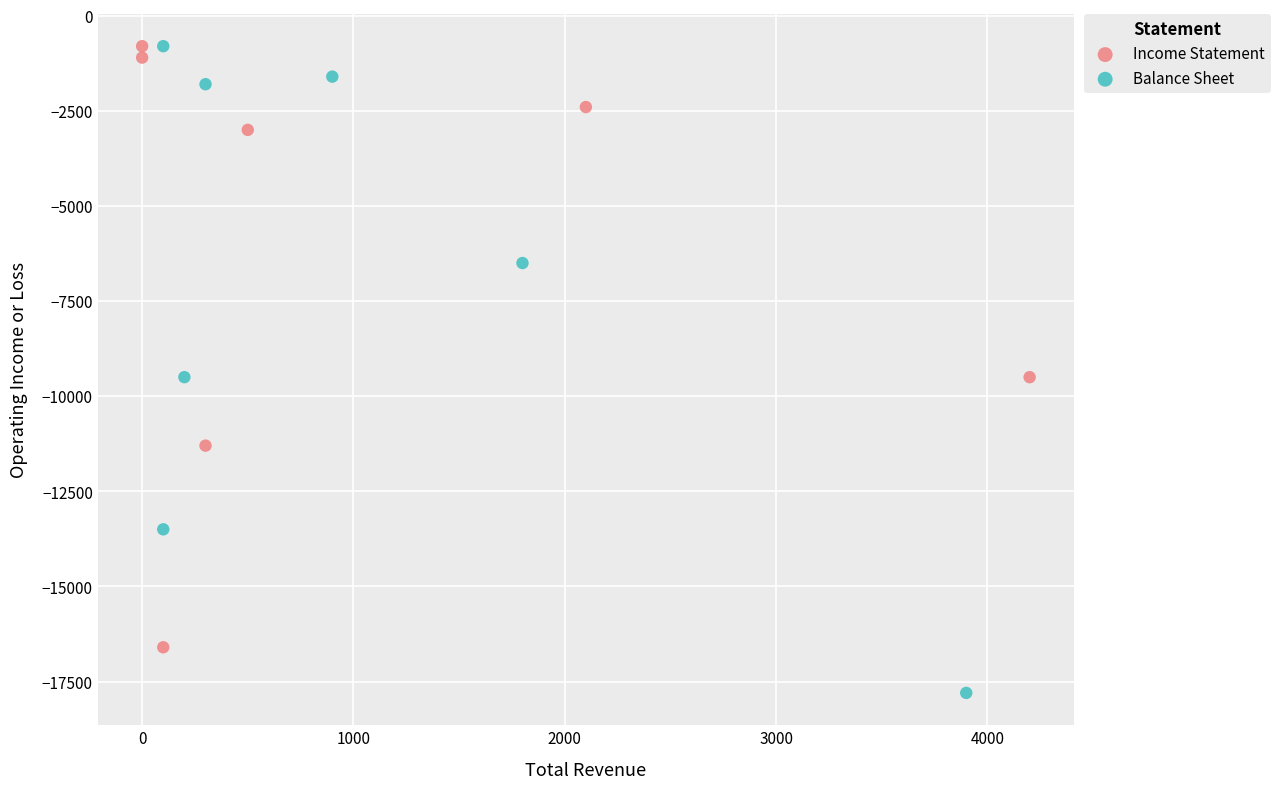

What are all the series names shown in the legend?

Income Statement, Balance Sheet